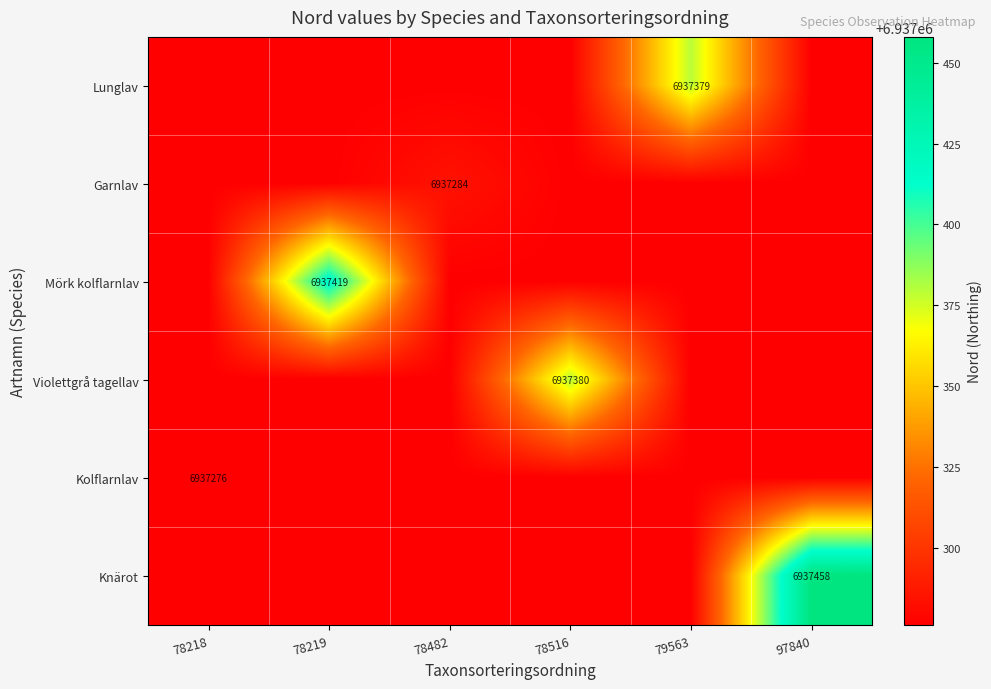

True or false: Knärot has a value of 6937458 at 97840.

True